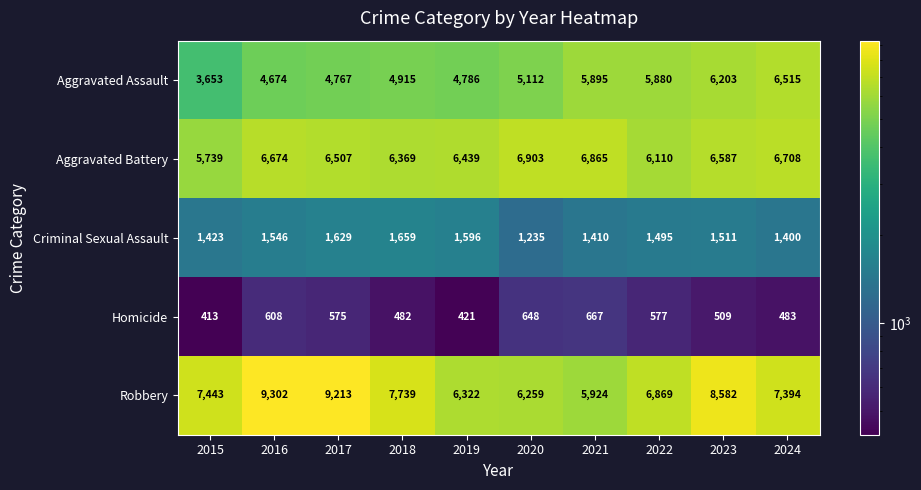

The value of Aggravated Battery at 2015 is 7774. True or false?

False